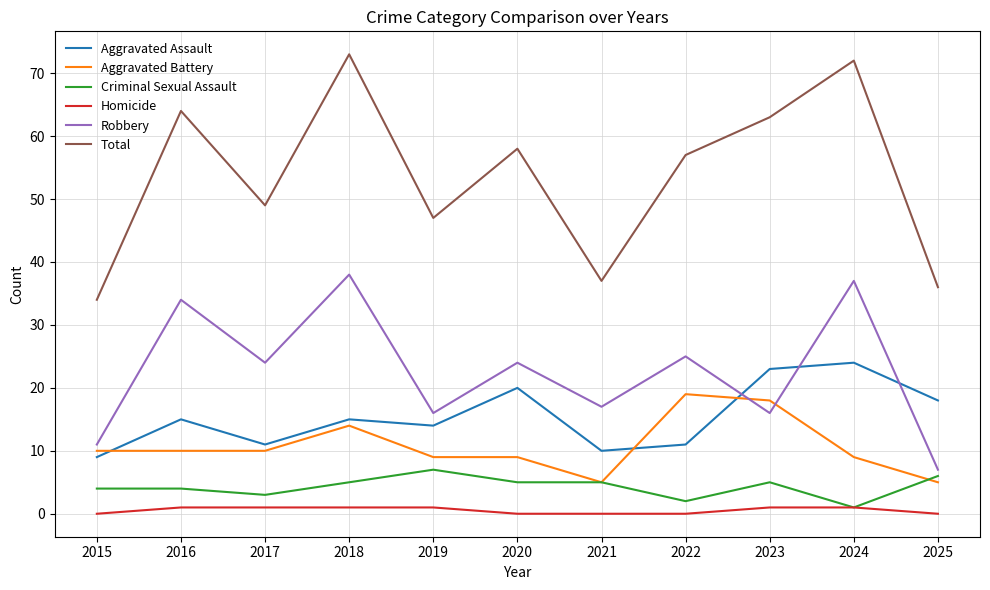

What is the sum of the Homicide values at 2015 and 2018?

1